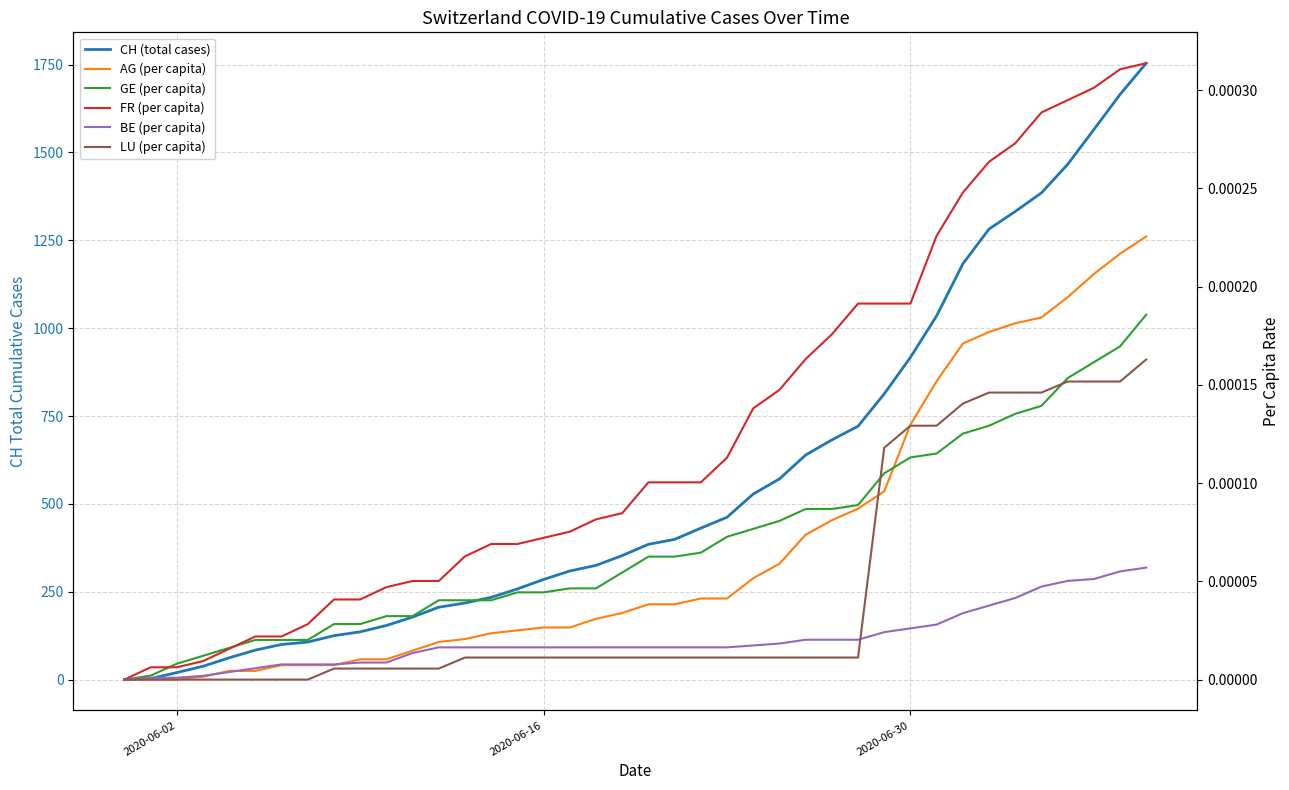

Which series changed the most between 2020-06-02 and 16?

CH (total cases)